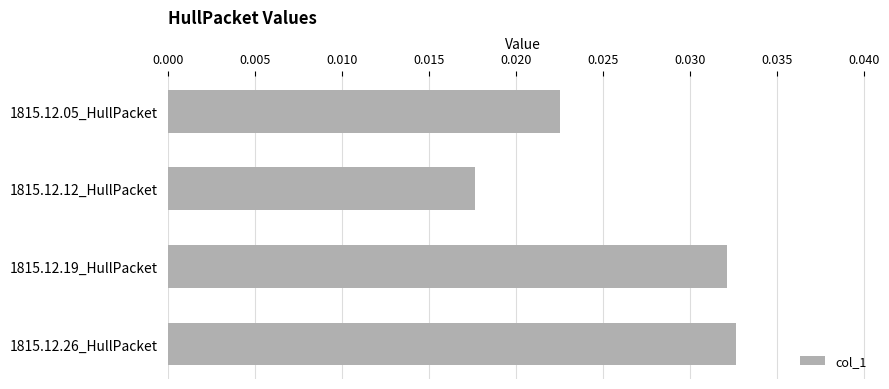

At which label is the value closest to 0?

1815.12.12_HullPacket